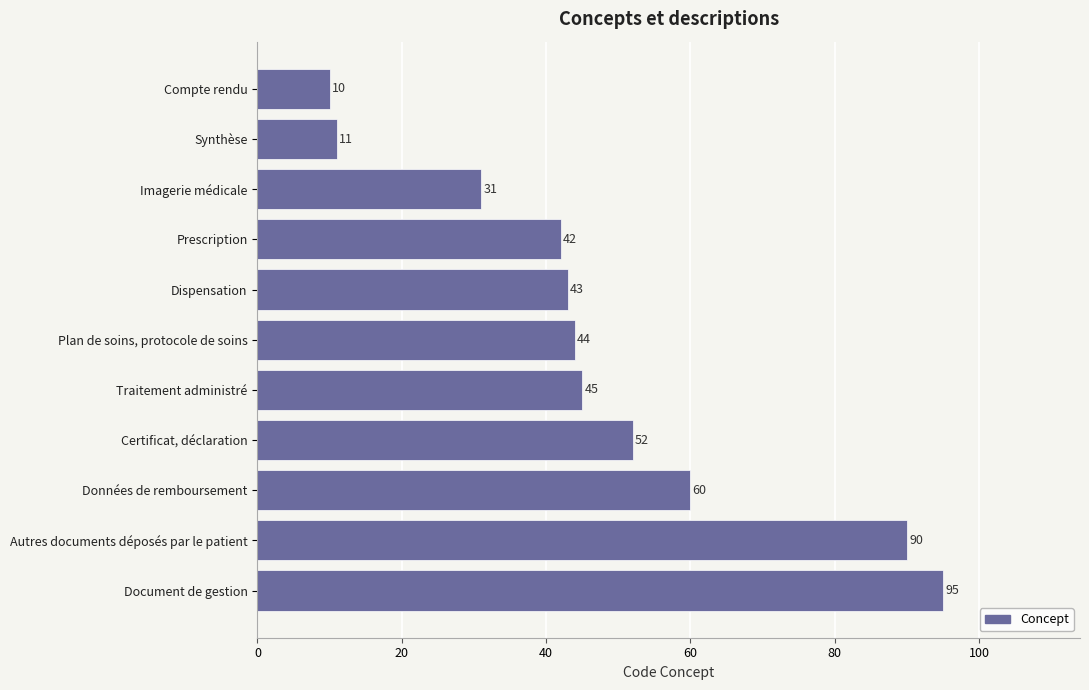

What is the value of the 9th bar from the top?

60